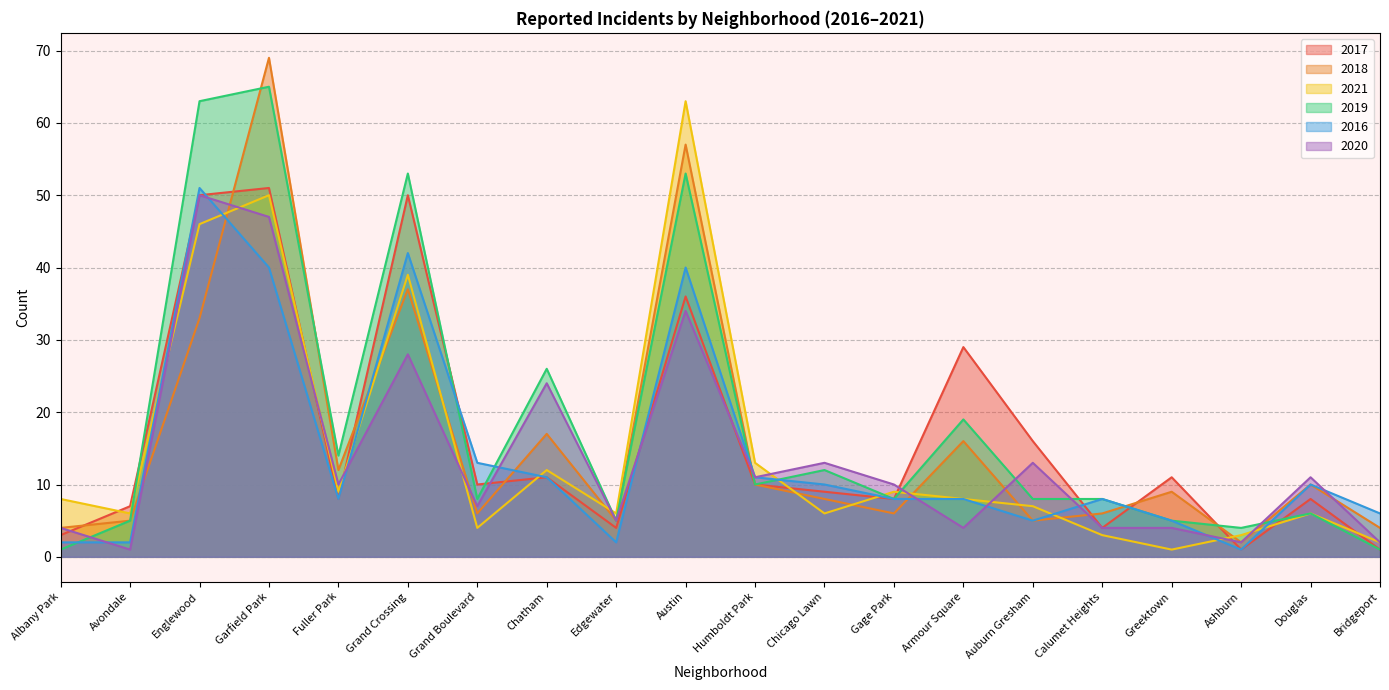

True or false: 2016 has a value of 1 at Greektown.

False